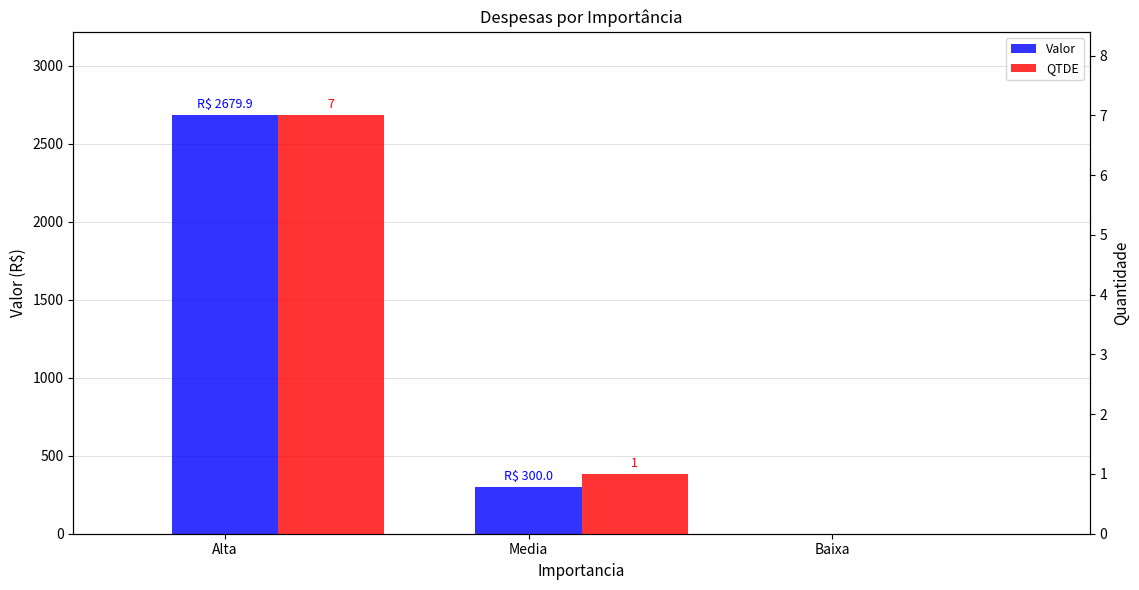

Is the value of QTDE at Alta greater than the value of Valor at Alta?

No